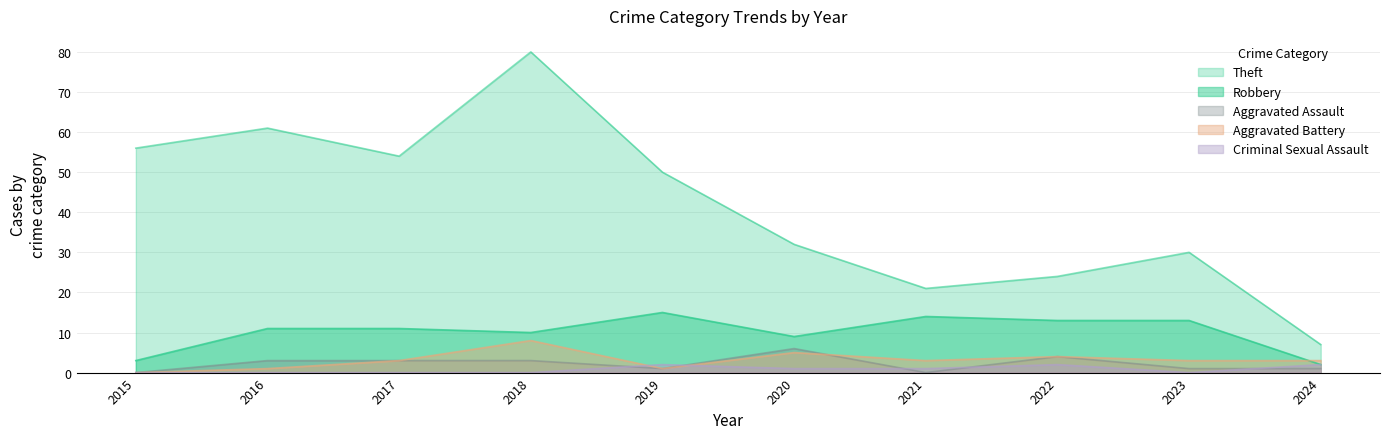

At which label does Theft first exceed 50?

2015